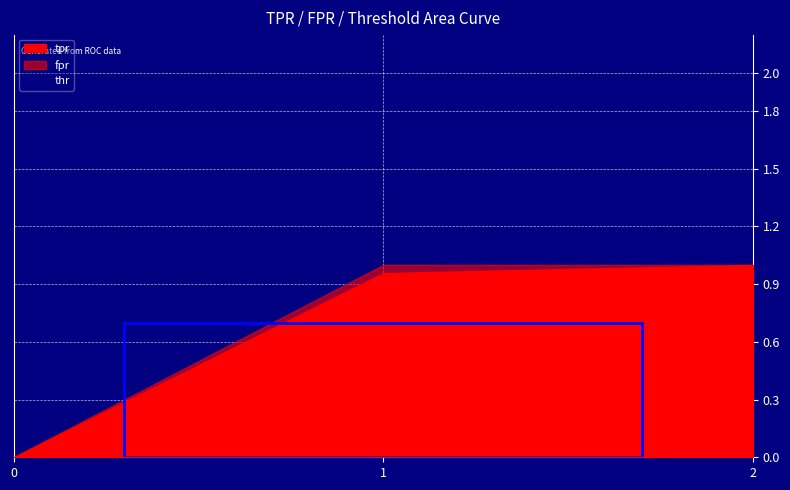

How many lines are shown in the chart?

3